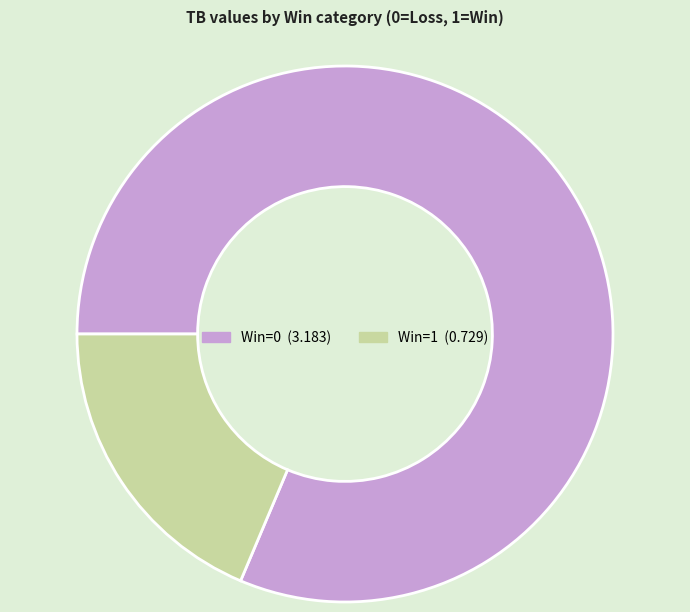

Does any single category account for the majority?

Yes